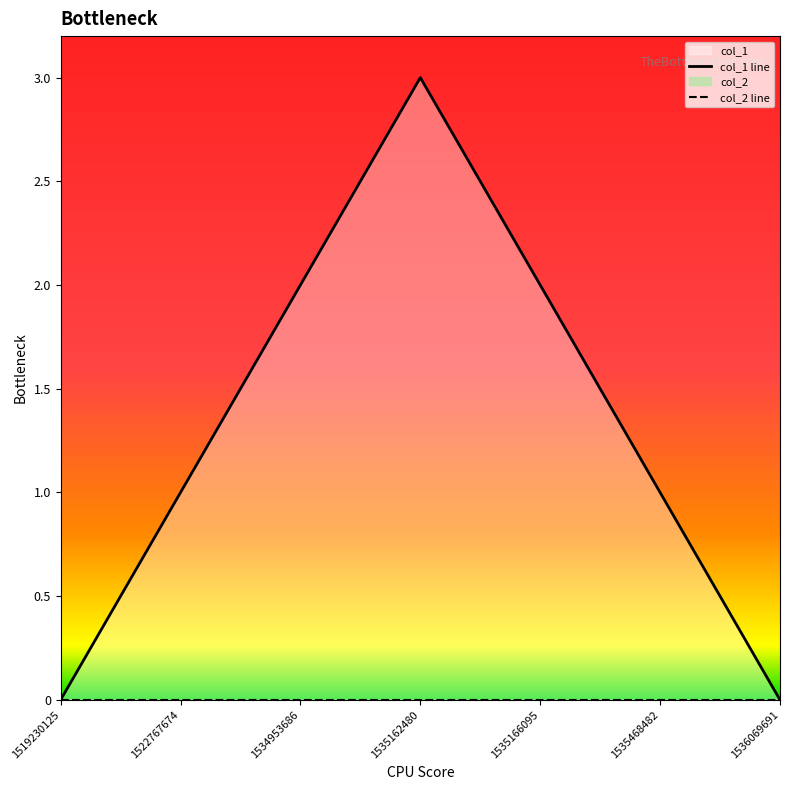

What is the average value?

1